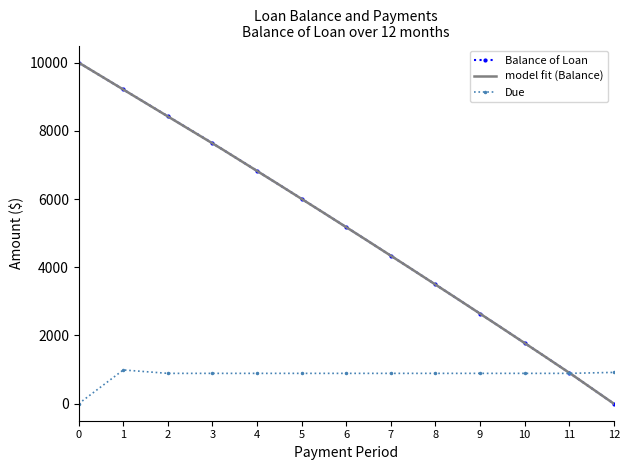

True or false: Balance of Loan has more than 1 interior local peaks.

False